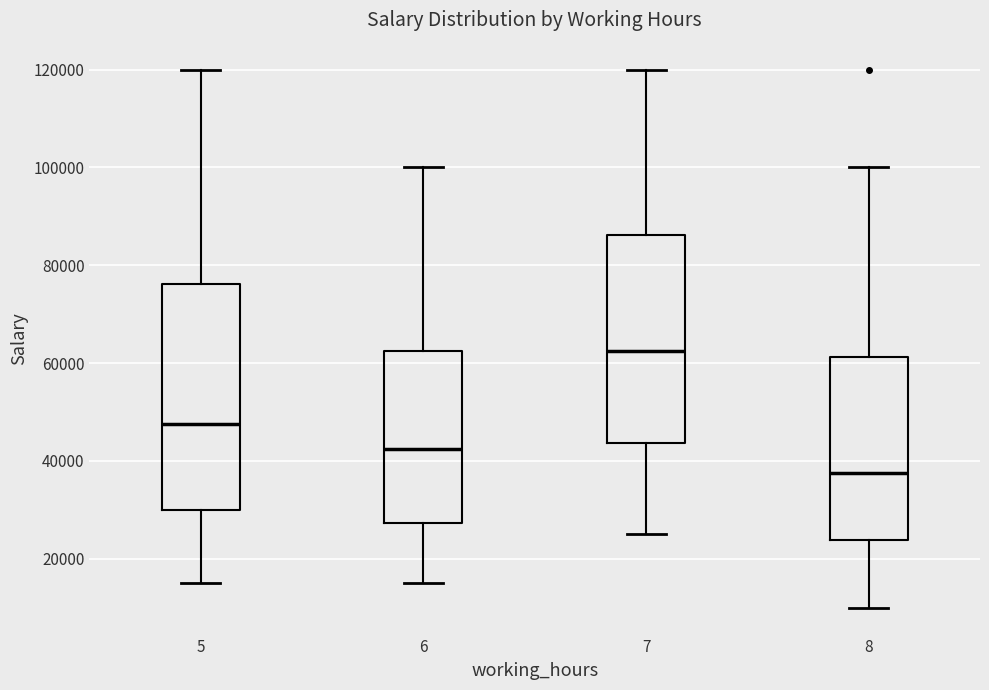

Which box has the lowest median line?

8